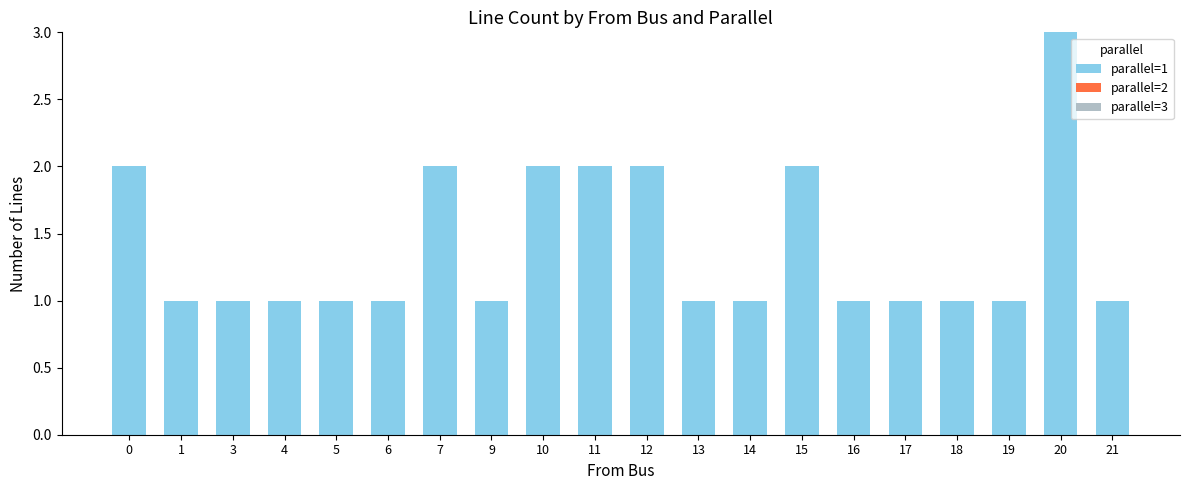

Reading left to right, list all the values displayed in this chart.

0=2	1=1	3=1	4=1	5=1	6=1	7=2	9=1	10=2	11=2	12=2	13=1	14=1	15=2	16=1	17=1	18=1	19=1	20=3	21=1